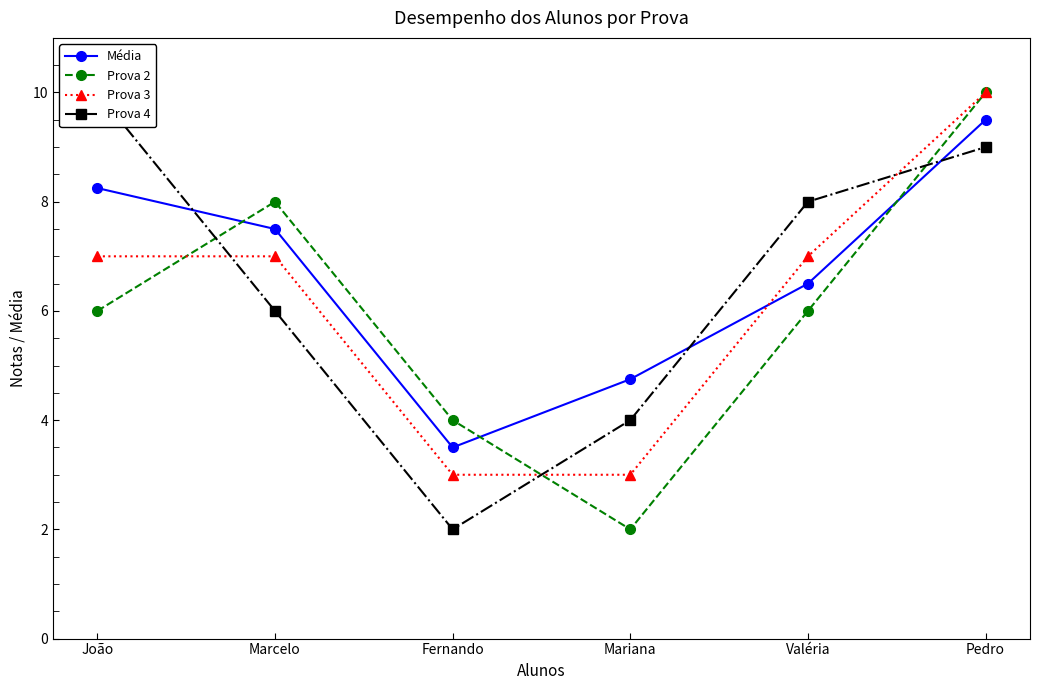

Where do Prova 4 and Prova 2 first cross each other?

João and Marcelo